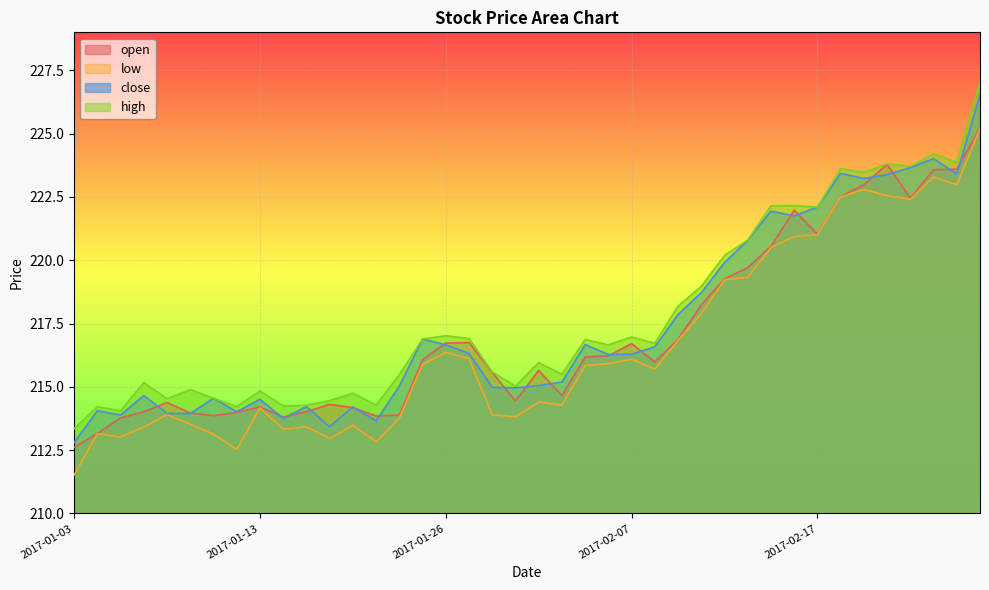

True or false: low and open cross at least once.

False